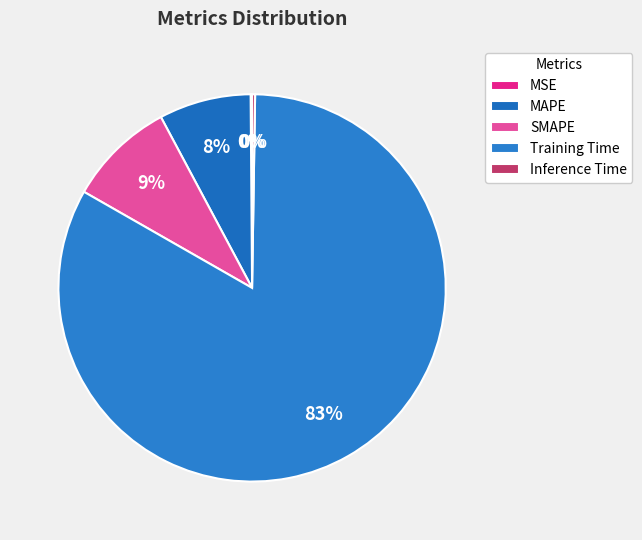

What is the largest slice in the pie chart?

Training Time